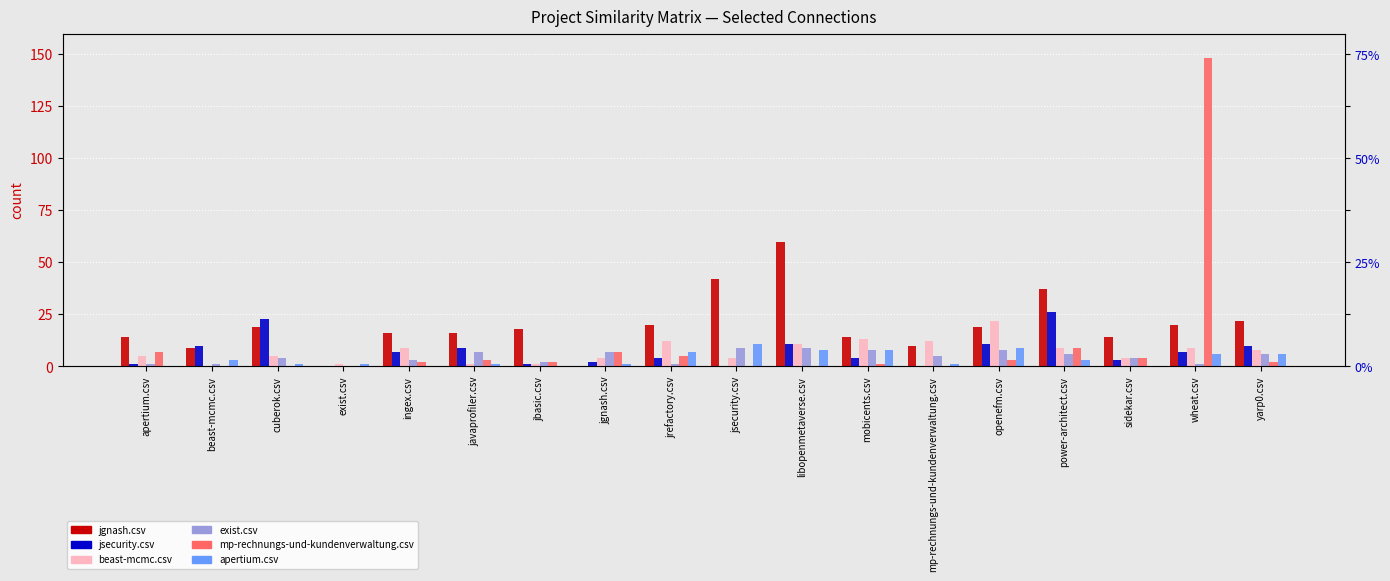

How many bars are there in each group?

6